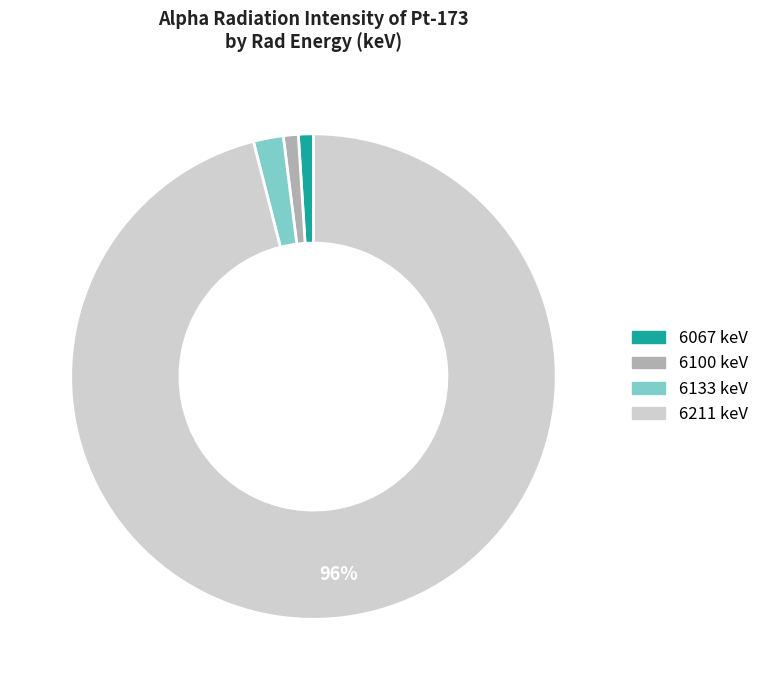

How many slices are in this pie chart?

4